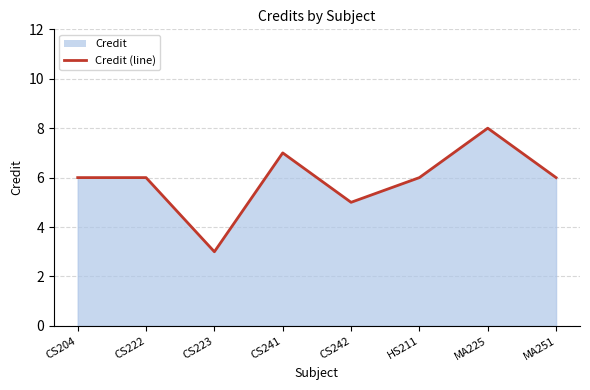

What is the maximum value shown in the chart?

8